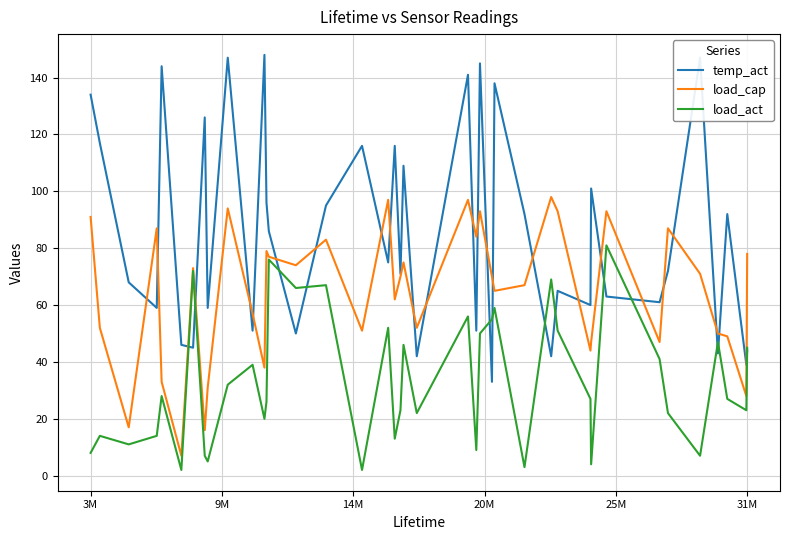

What is the greatest value displayed?

148